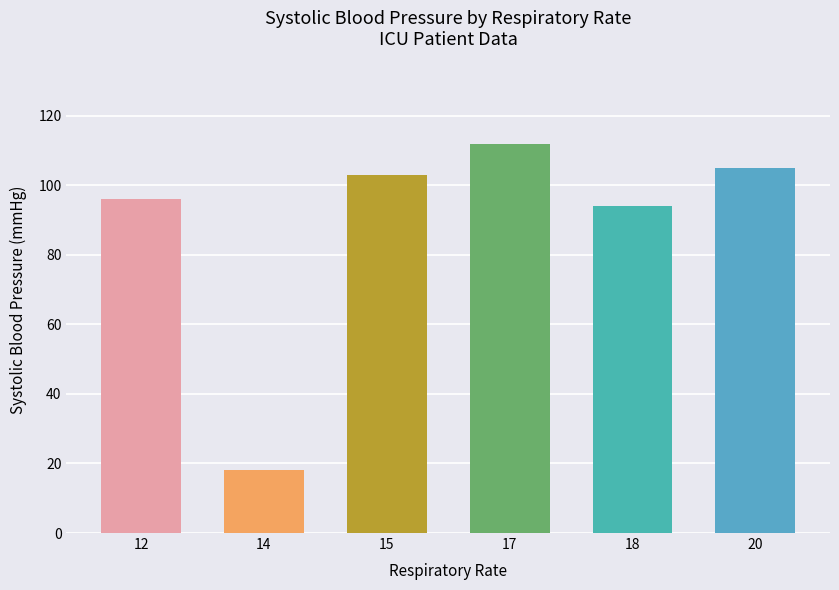

What value does the data have at 15?

103